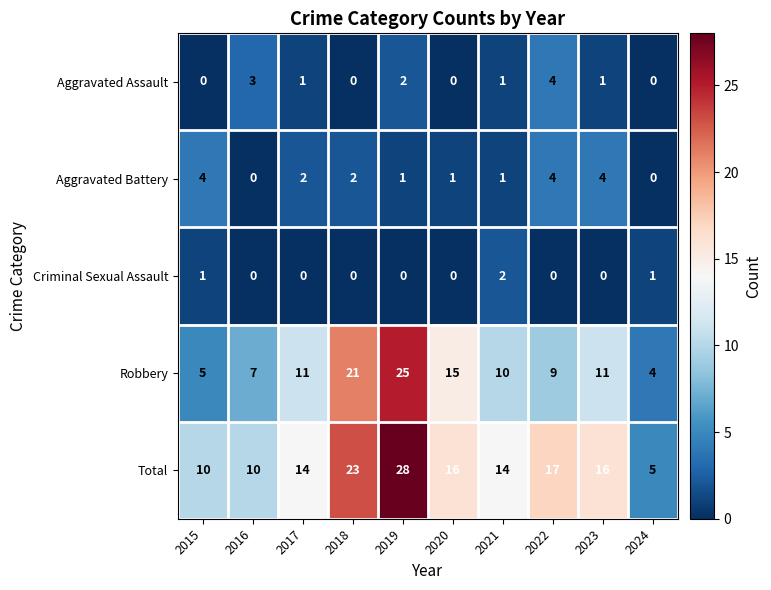

Which series has the largest range (max minus min)?

Total